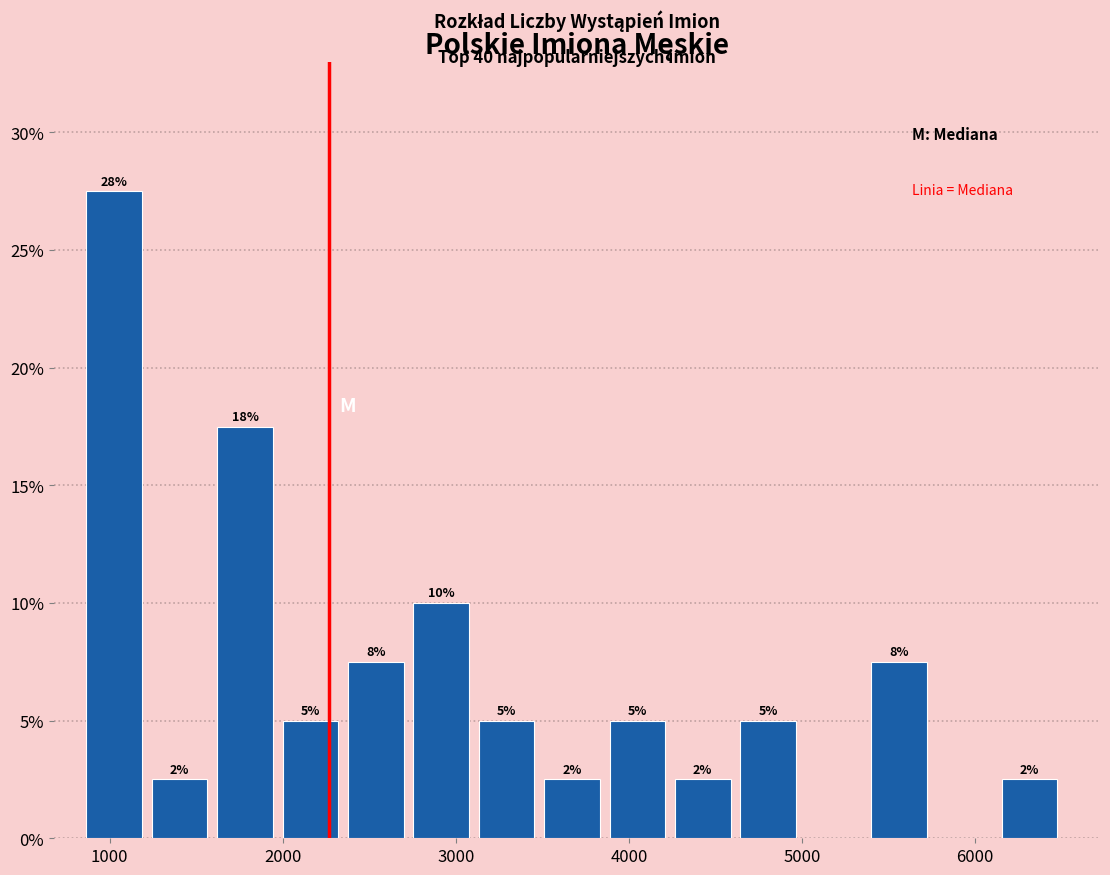

Around what value on the x-axis is the tallest bar? Give the approximate position of its centre, as read against the axis.

1000